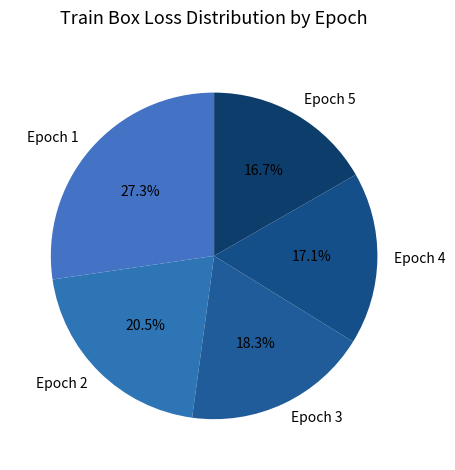

True or false: Epoch 5 accounts for 31% of the total.

False